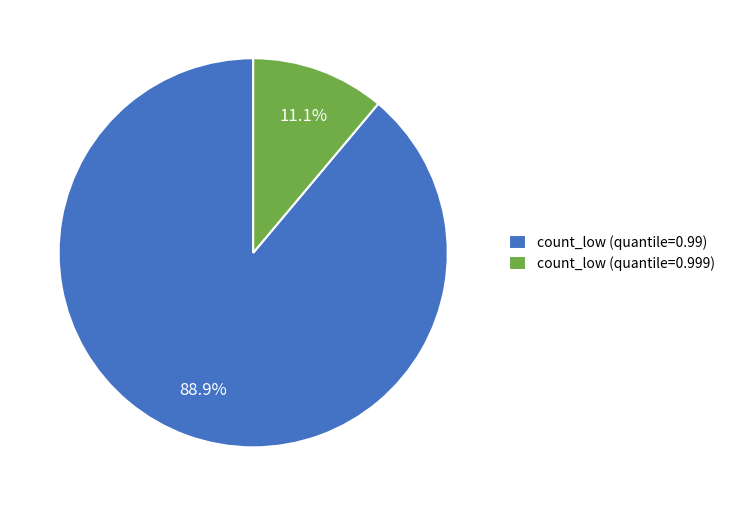

Do count_low (quantile=0.99) and count_low (quantile=0.999) together represent more than half of the pie?

Yes